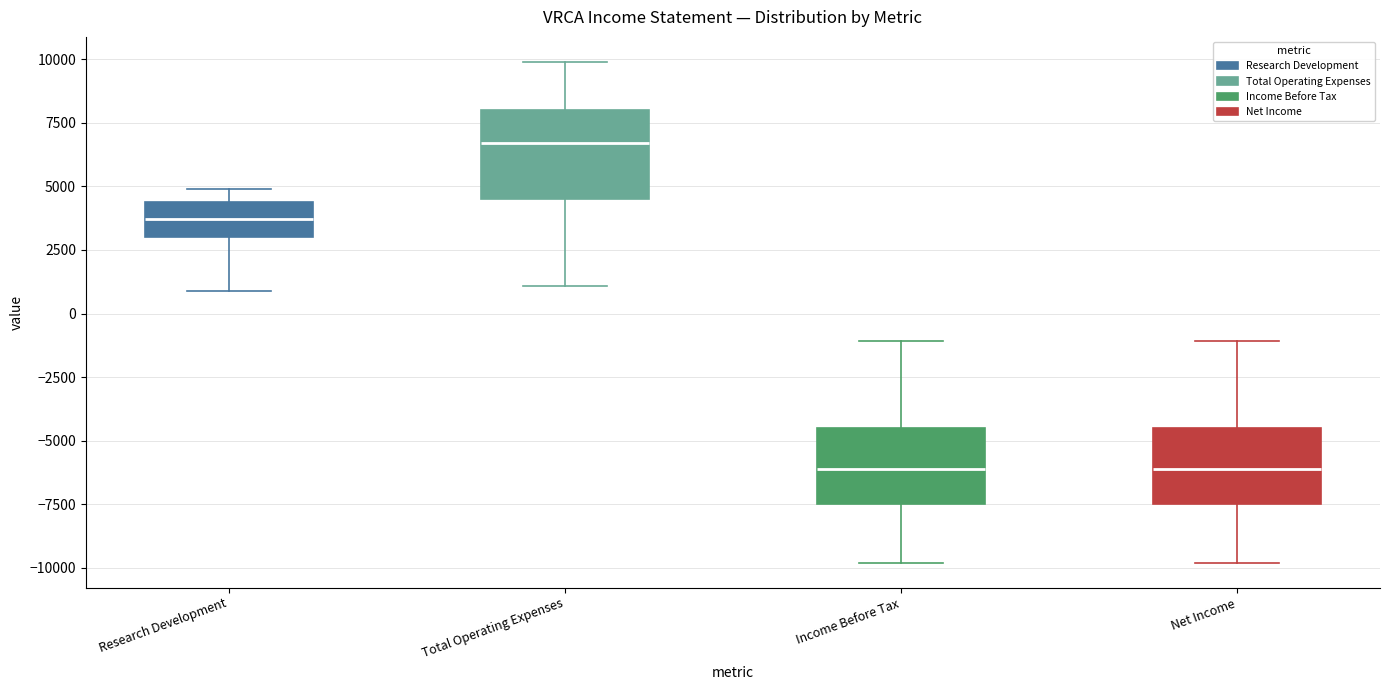

Where is the upper edge of the box for Research Development on the y-axis? The values are not printed on the chart, so give them approximately, as read against the axis.

4500